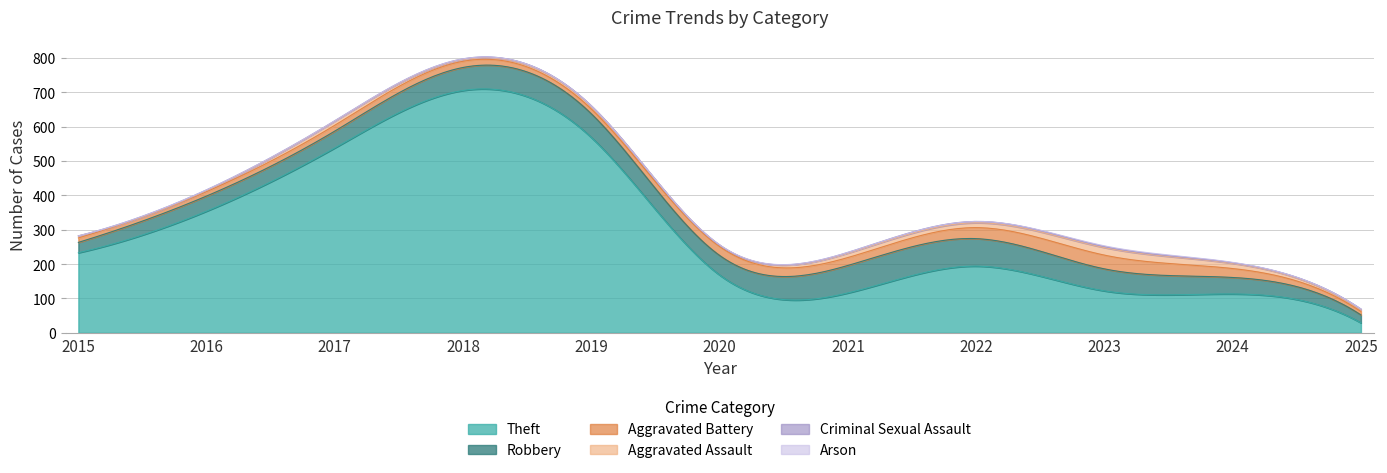

What are all the series names shown in the legend?

Theft, Robbery, Aggravated Battery, Aggravated Assault, Criminal Sexual Assault, Arson